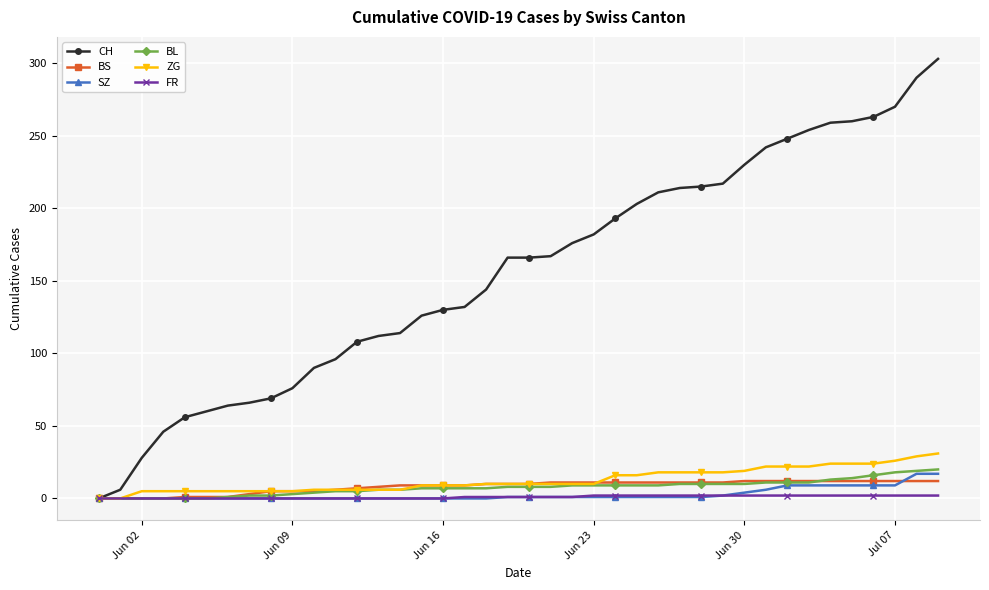

Which series has the widest spread of values?

CH